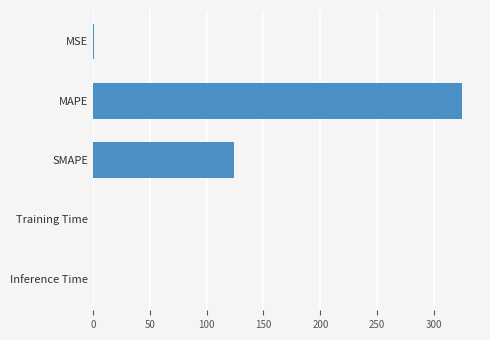

How many distinct data groups are displayed?

1